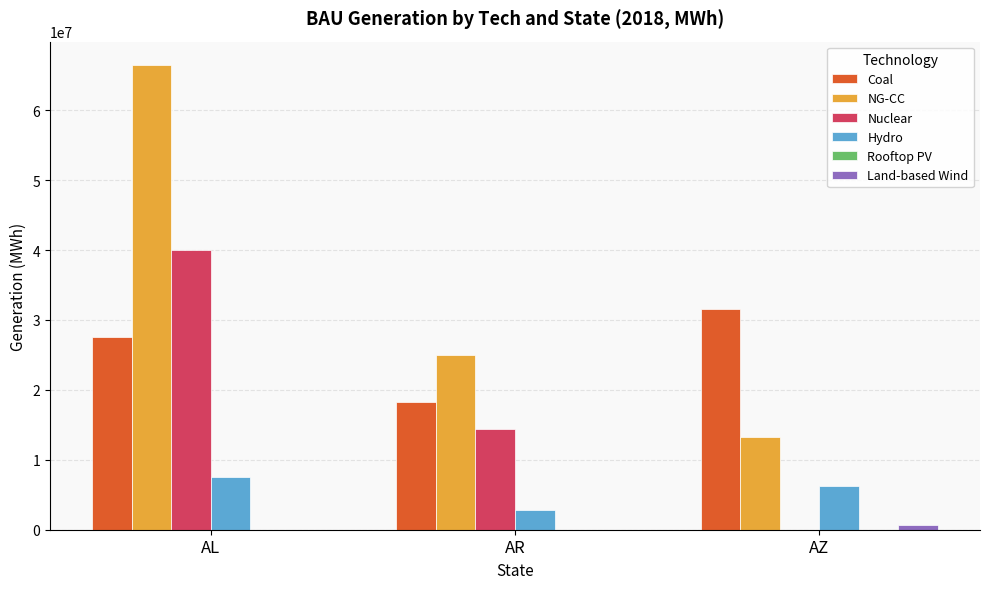

Are the bars horizontal?

No